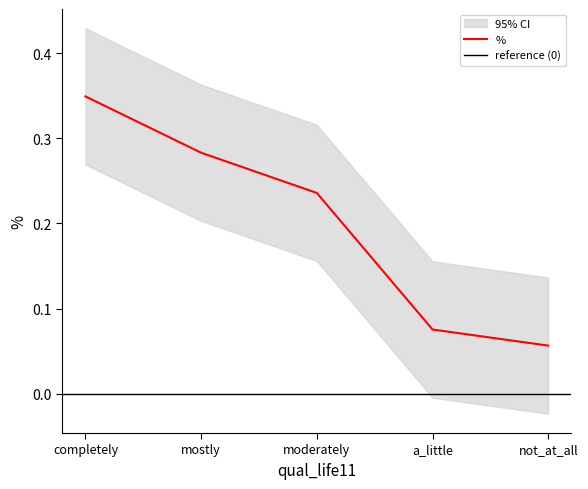

Reading left to right, list all the values displayed in this chart.

0.3	0.3	0.2	0.1	0.1